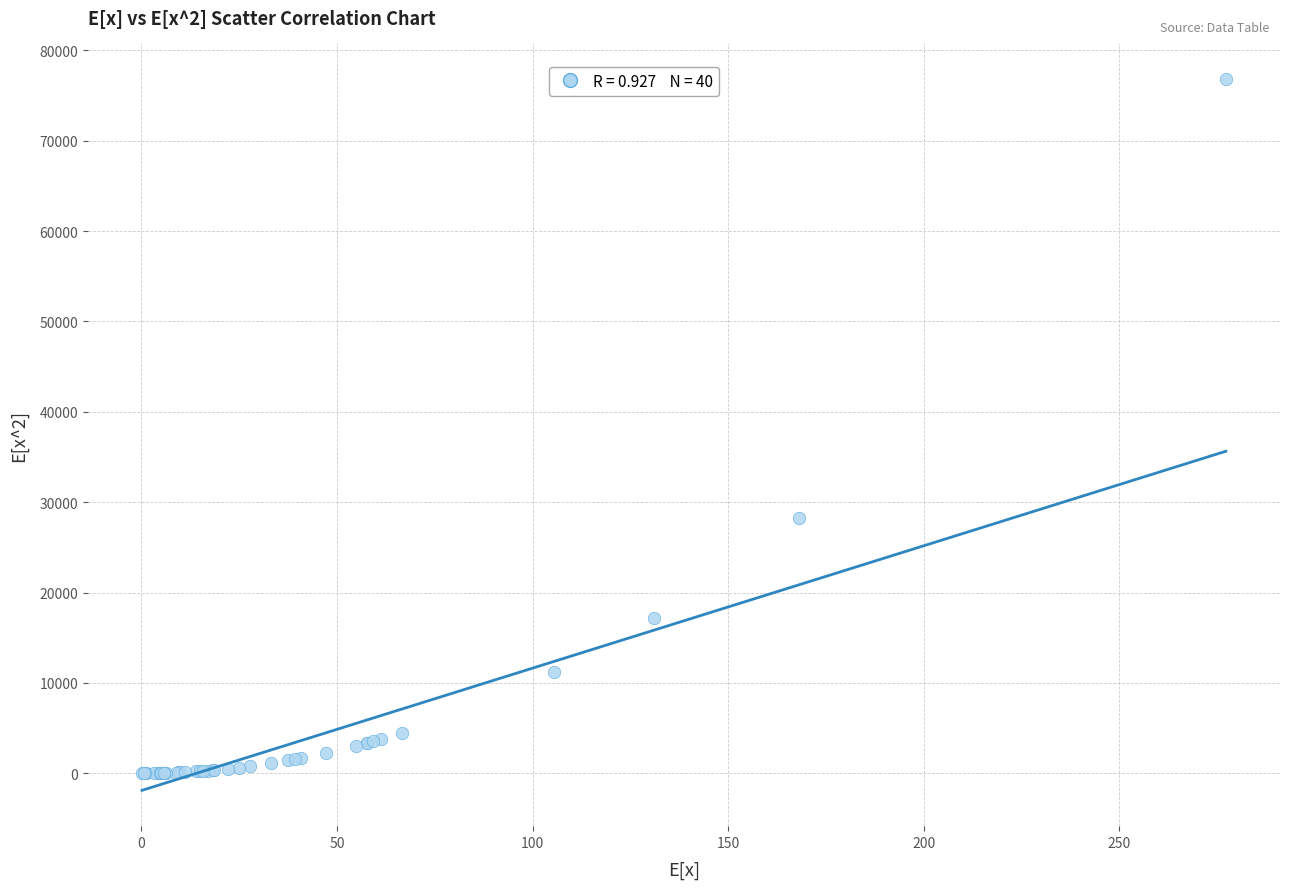

What Y value in the scatter plot is closest to 38415?

28220.2